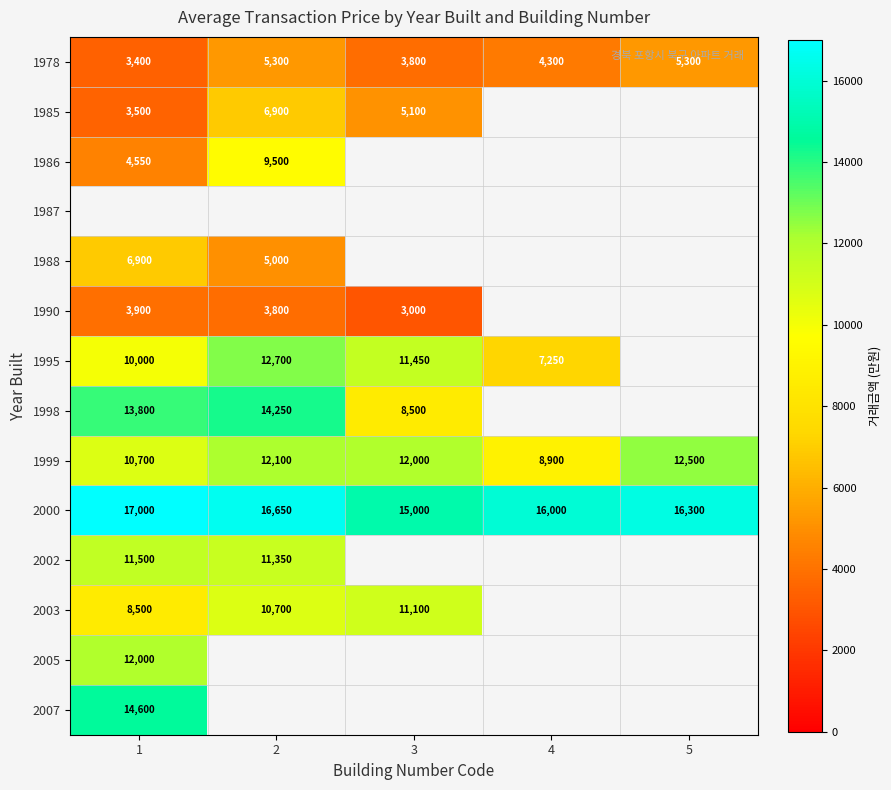

What is the smallest value displayed?

3000.0